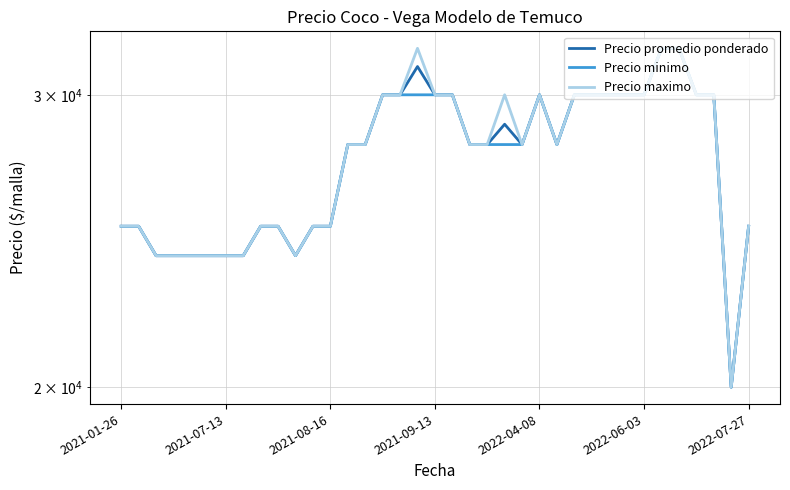

What are all the series names shown in the legend?

Precio promedio ponderado, Precio minimo, Precio maximo